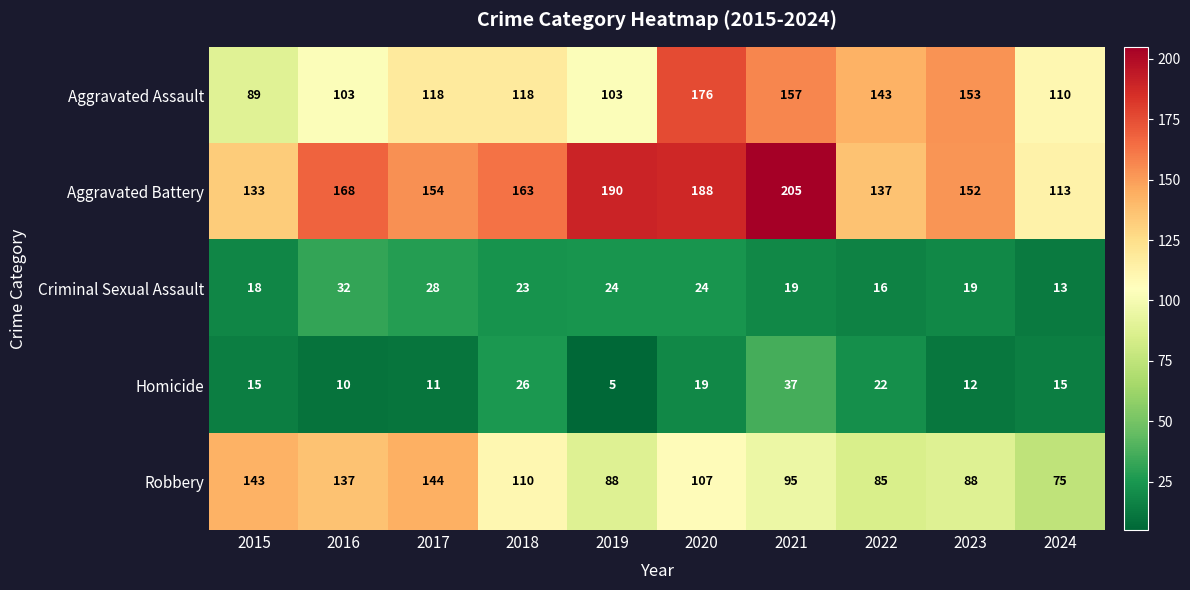

Is the value of Homicide at 2015 greater than the value of Criminal Sexual Assault at 2018?

No